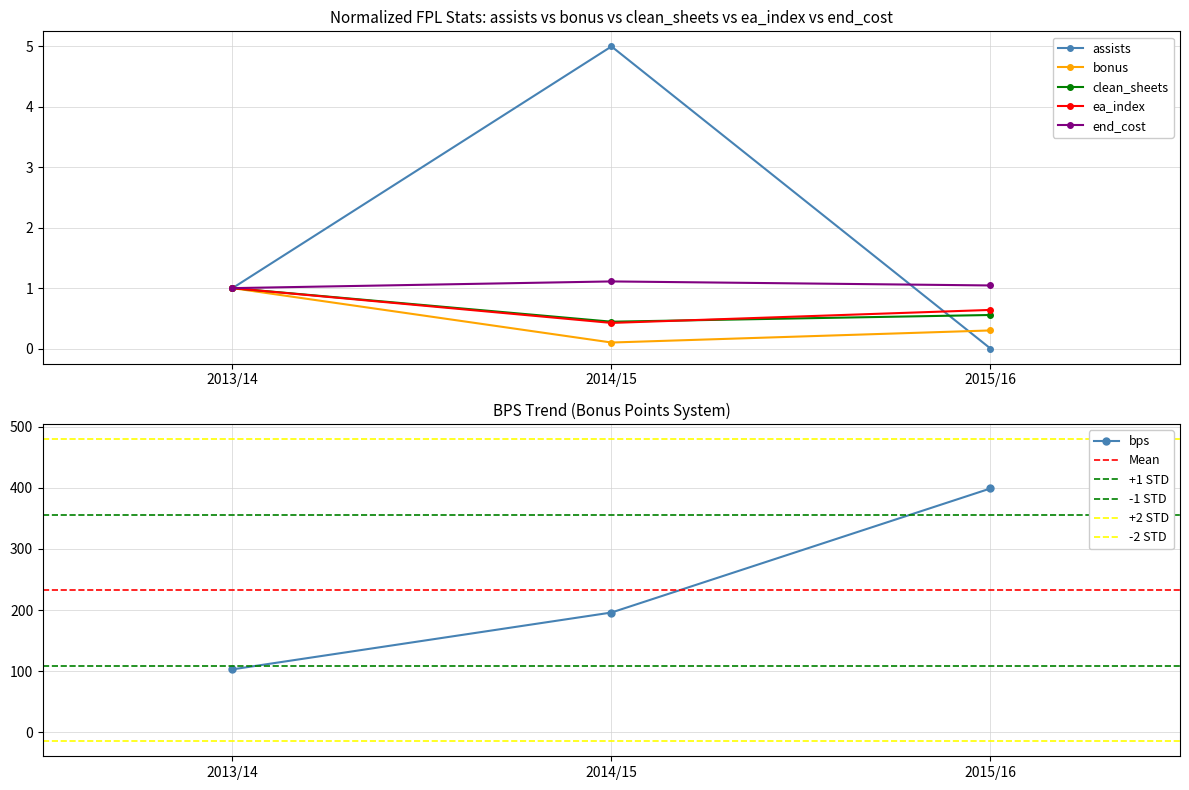

What is the difference between the maximum and minimum values in the ea_index series?

0.6